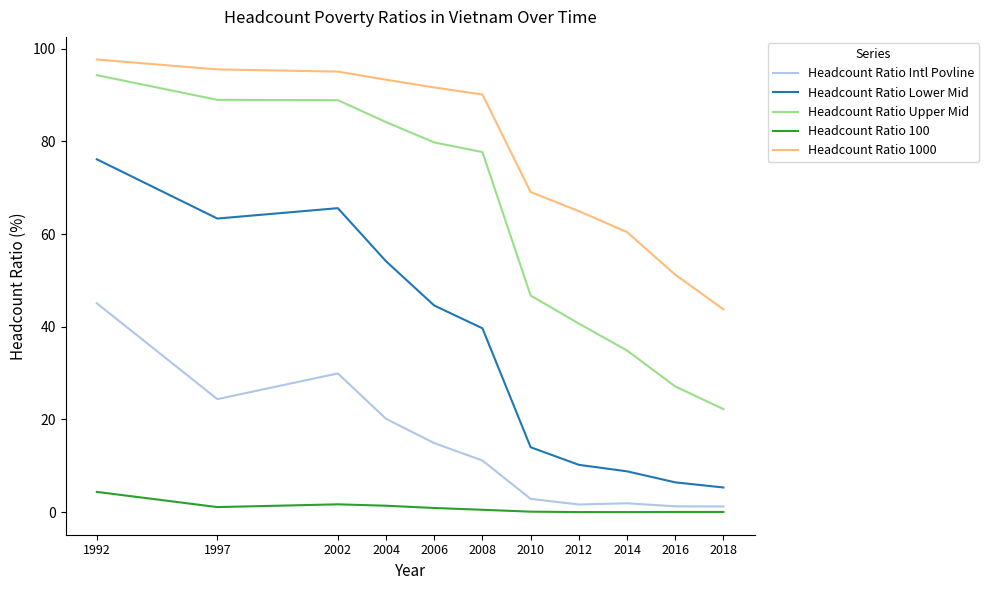

True or false: Headcount Ratio Upper Mid and Headcount Ratio Lower Mid intersect in this chart.

False